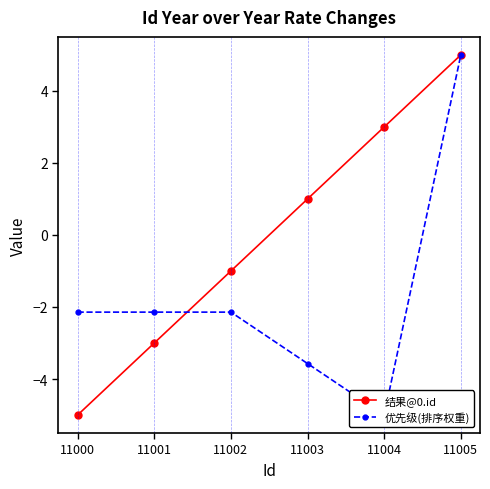

How many data points in 优先级(排序权重) are above -2?

1